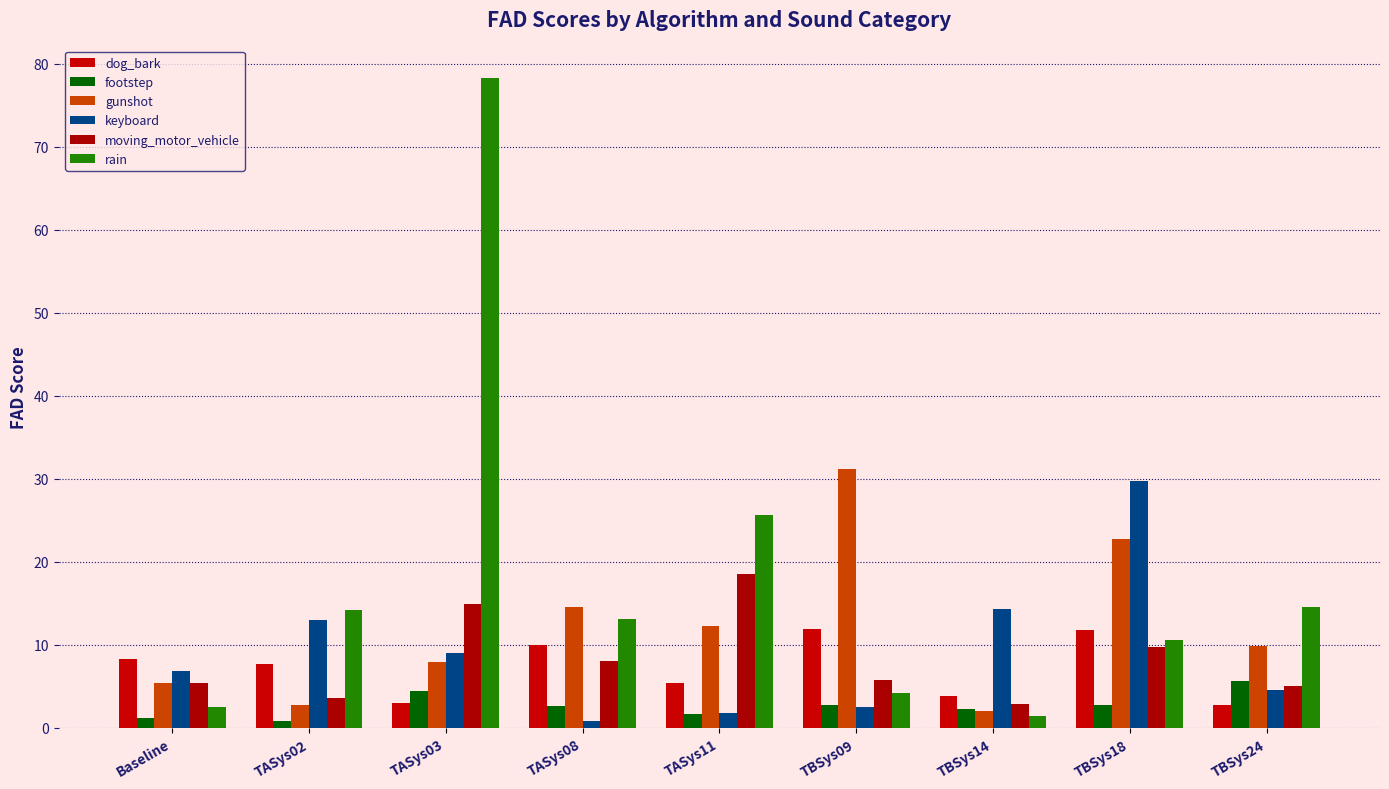

The value of keyboard at TASys03 is 9.0. True or false?

True